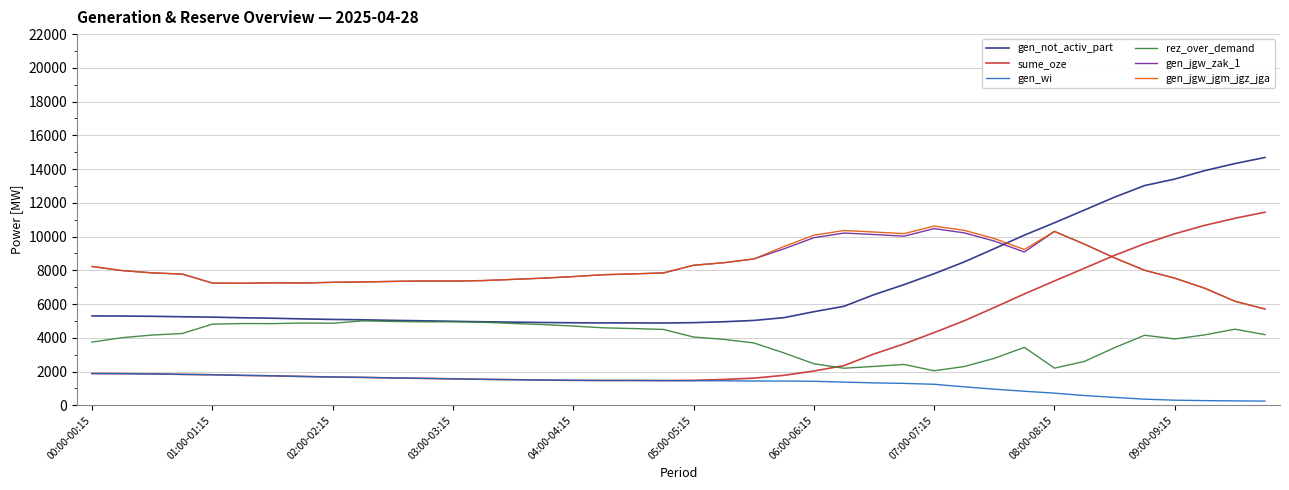

True or false: gen_jgw_jgm_jgz_jga and gen_wi cross at least once.

False